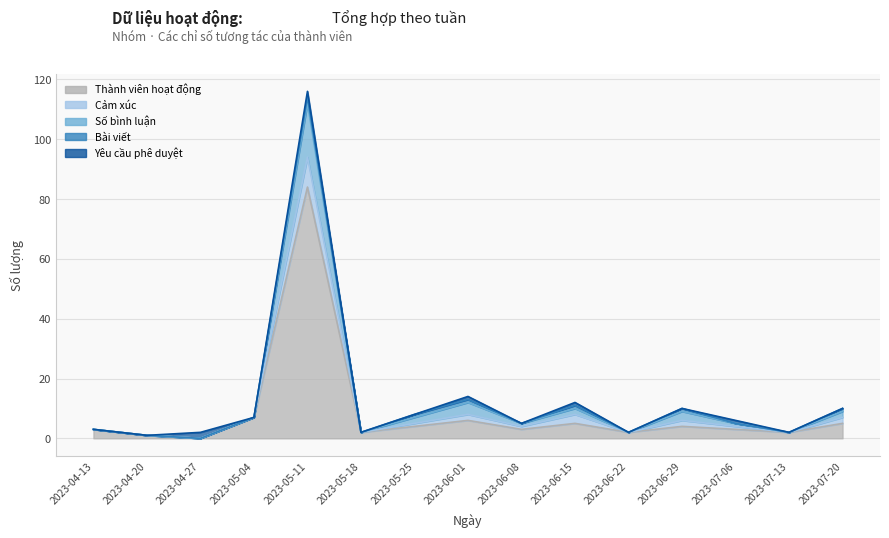

Rank the series at 2023-05-11 from highest to lowest value.

Thành viên hoạt động, Số bình luận, Cảm xúc, Bài viết, Yêu cầu phê duyệt